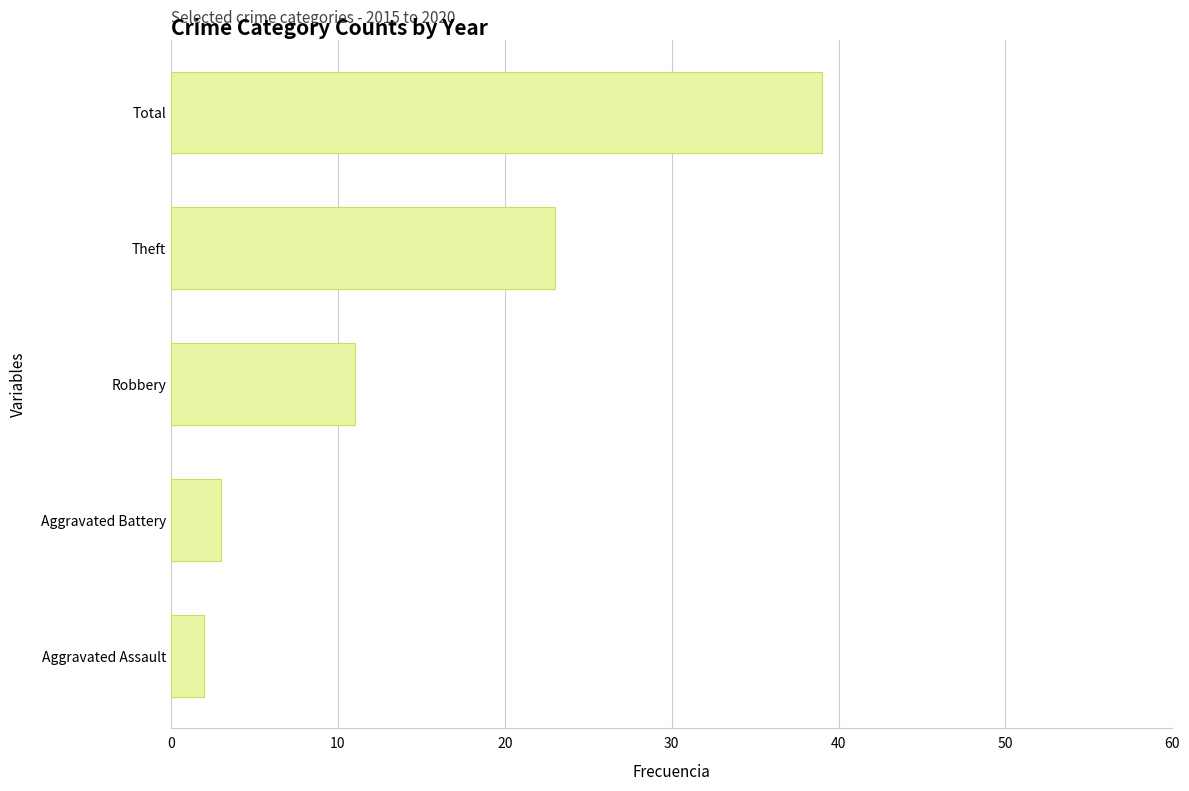

Between Theft and Robbery, which is larger?

Theft